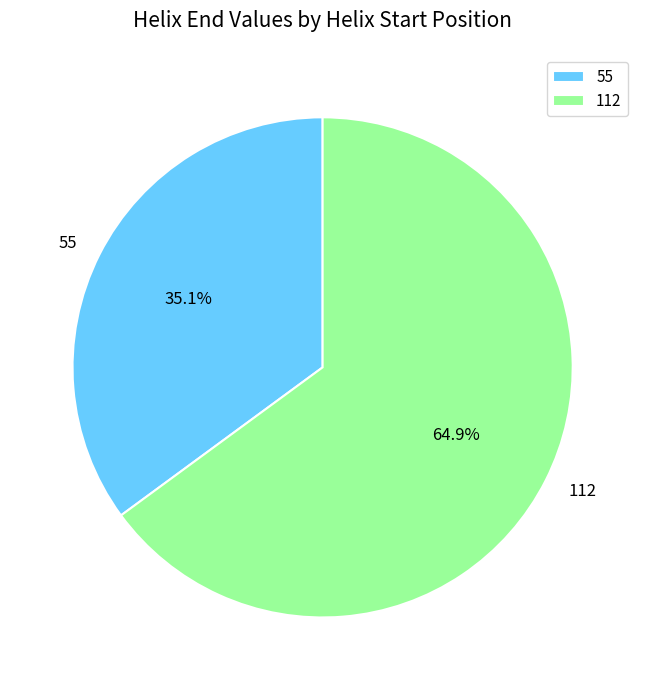

Which slice is the smallest?

55